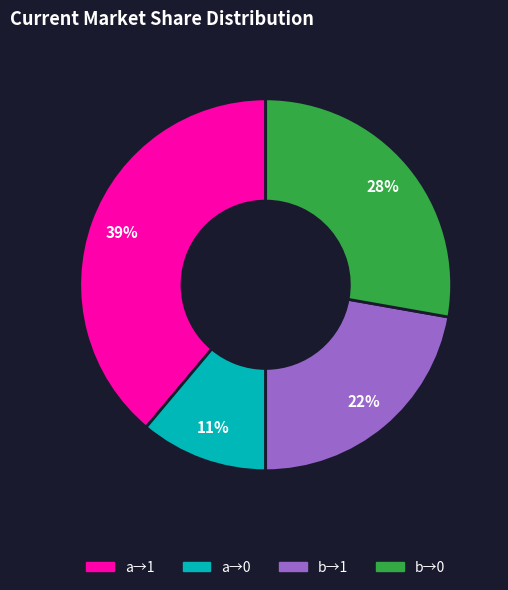

To the nearest percent, what is the average slice percentage?

25%